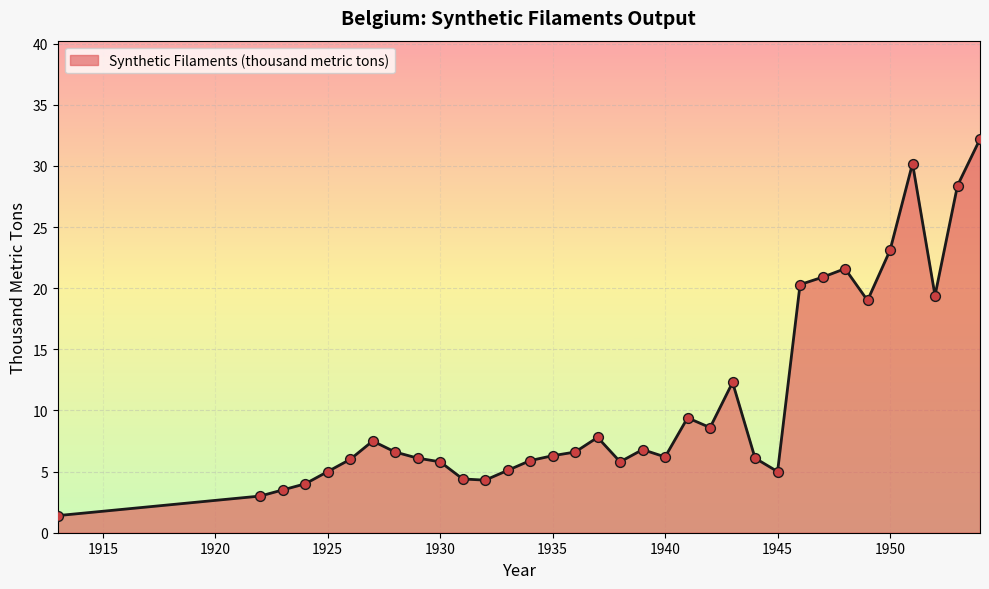

What is the difference between the maximum and minimum values?

30.8